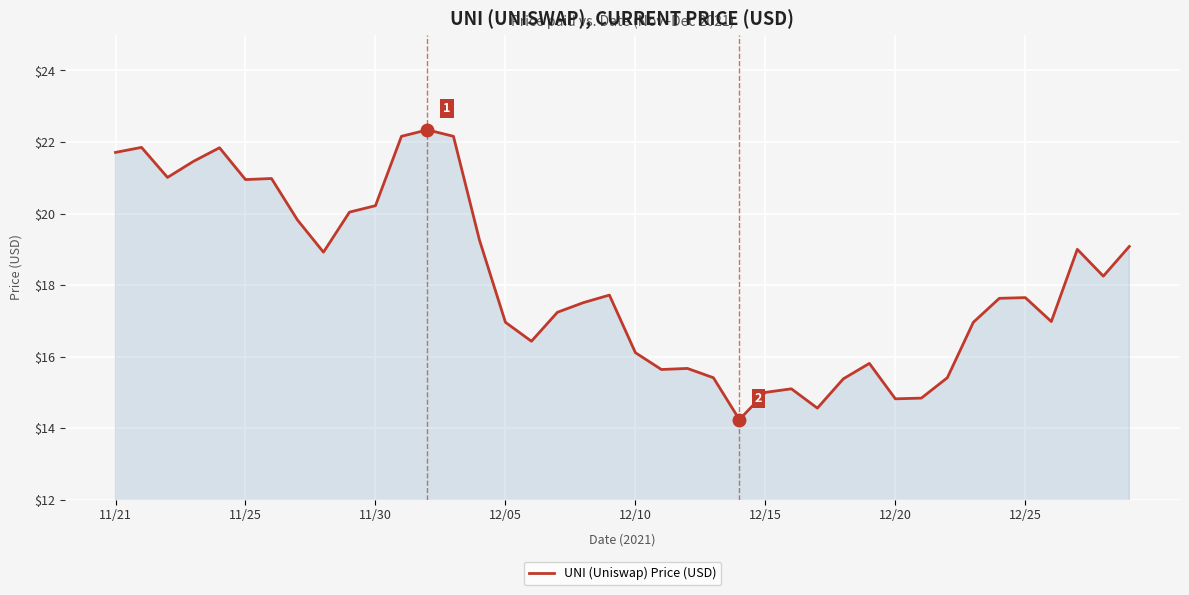

What is the maximum value shown in the chart?

22.3